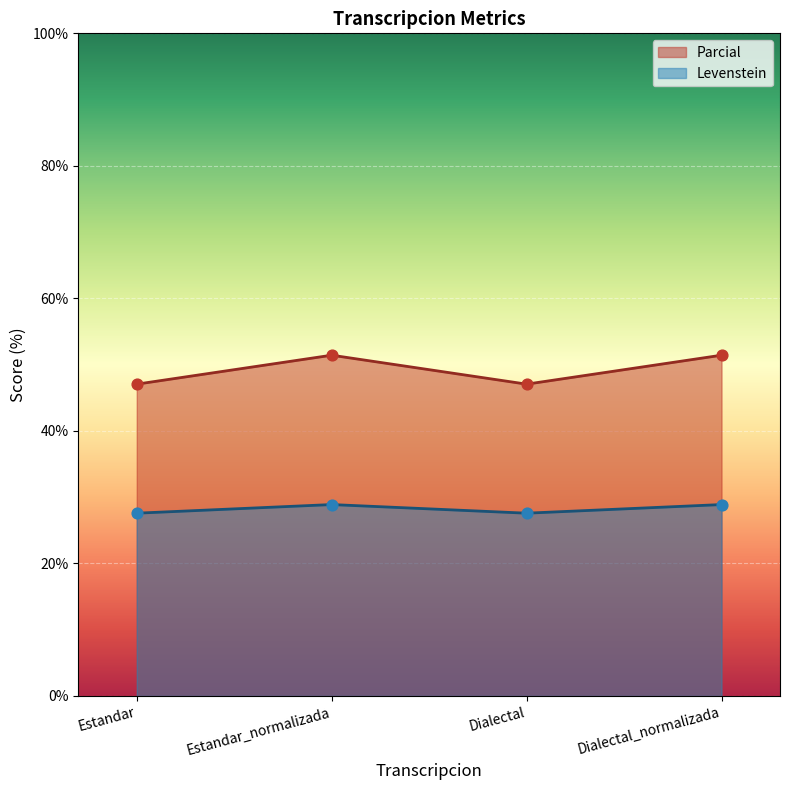

What are all the series names shown in the legend?

Parcial, Levenstein